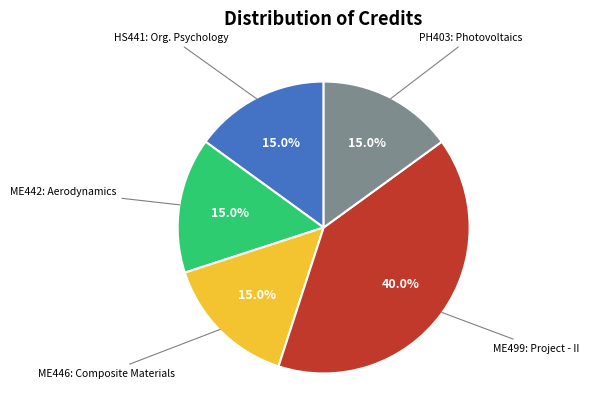

Is there a majority slice in this chart?

No